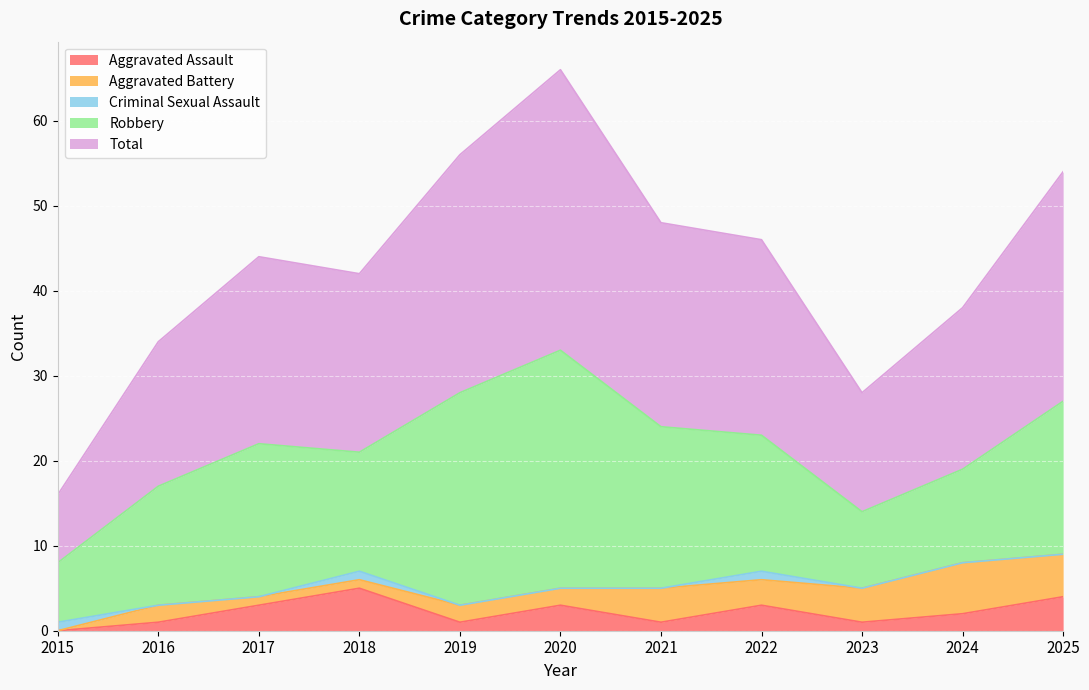

How many data points in Total are less than 22?

5